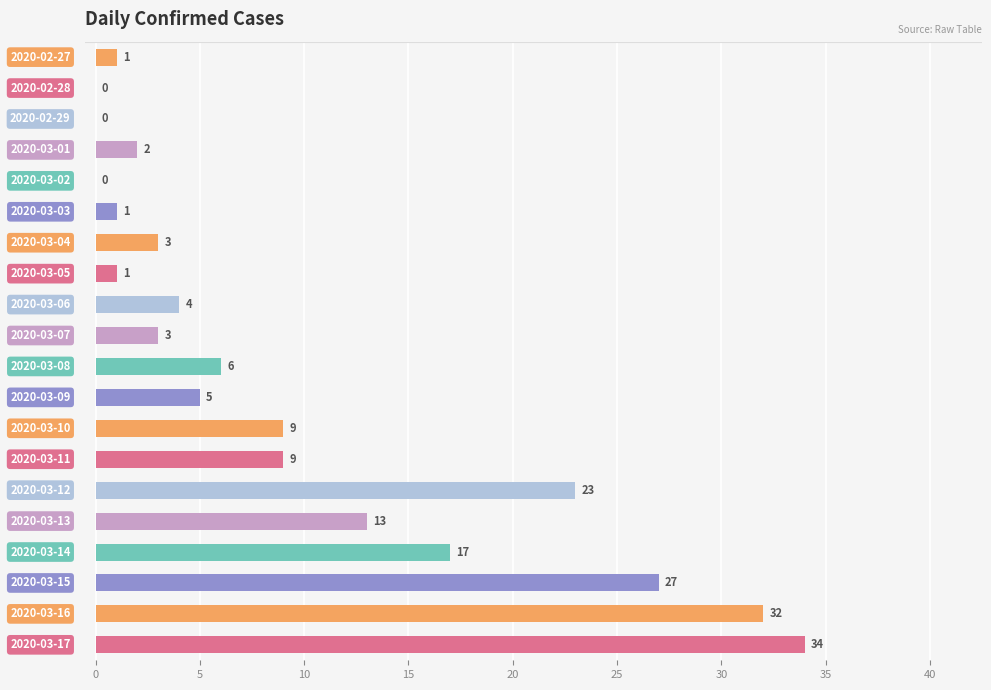

Are the bars horizontal?

Yes